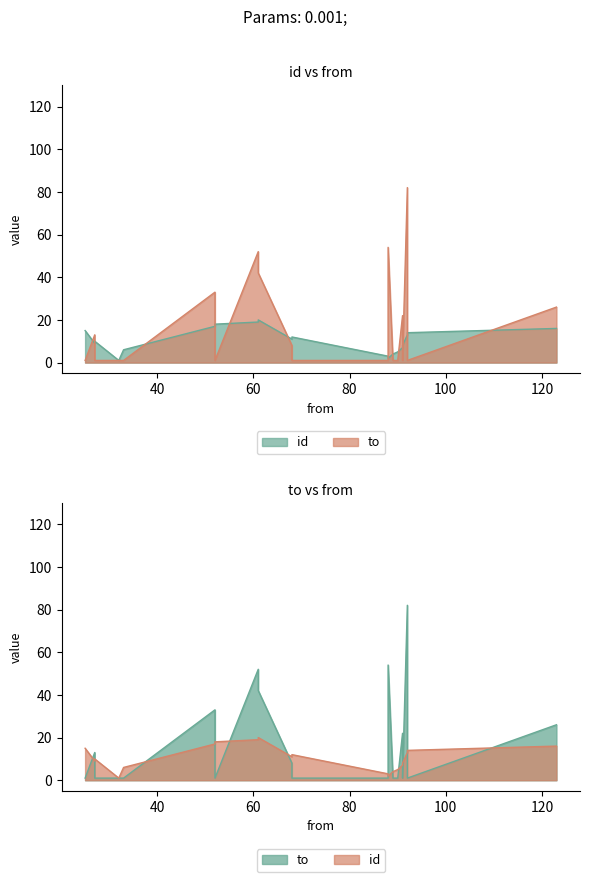

What is the difference between the maximum and minimum values in the to series?

81